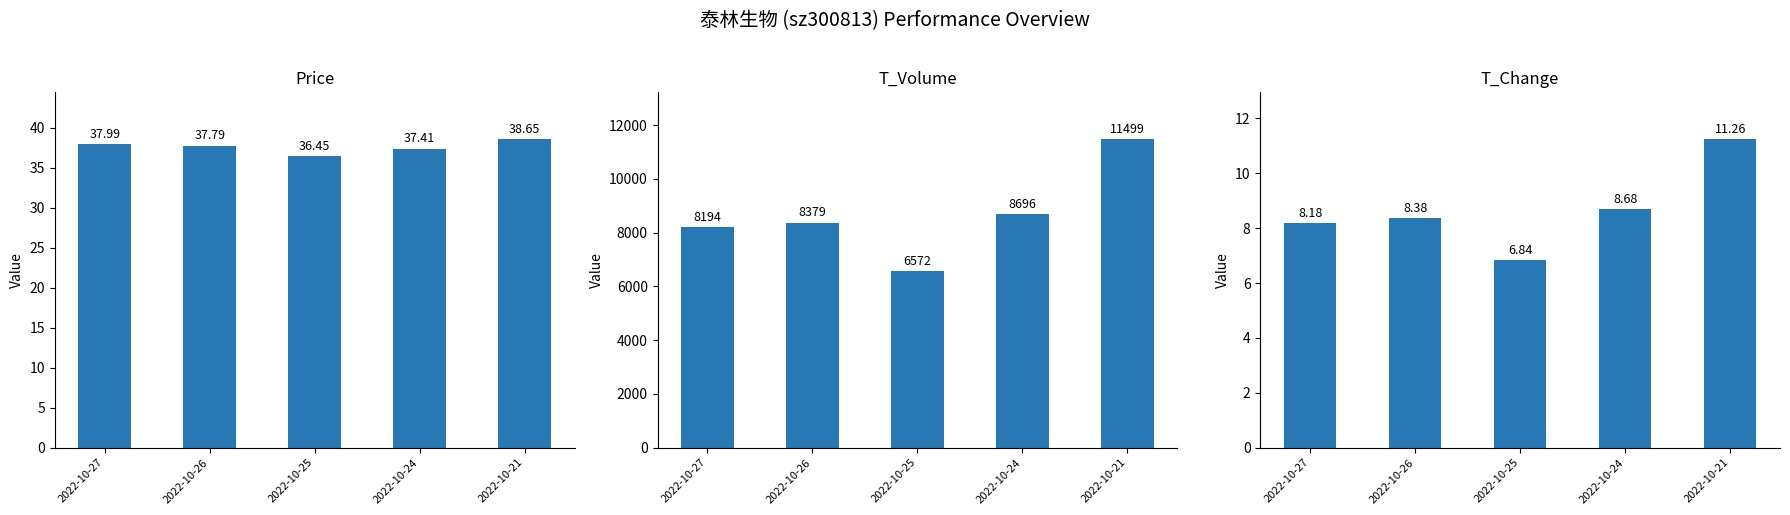

Rank the series by their maximum value, from lowest to highest.

t_change, price, t_volume